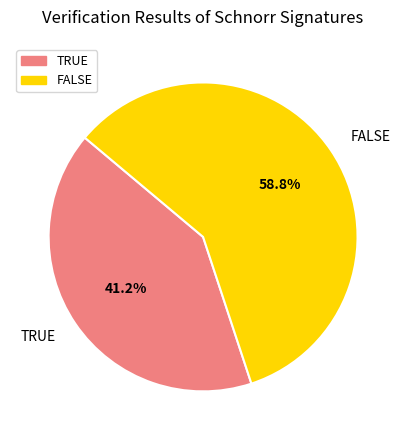

What percentage is the FALSE slice, to the nearest percent?

59%